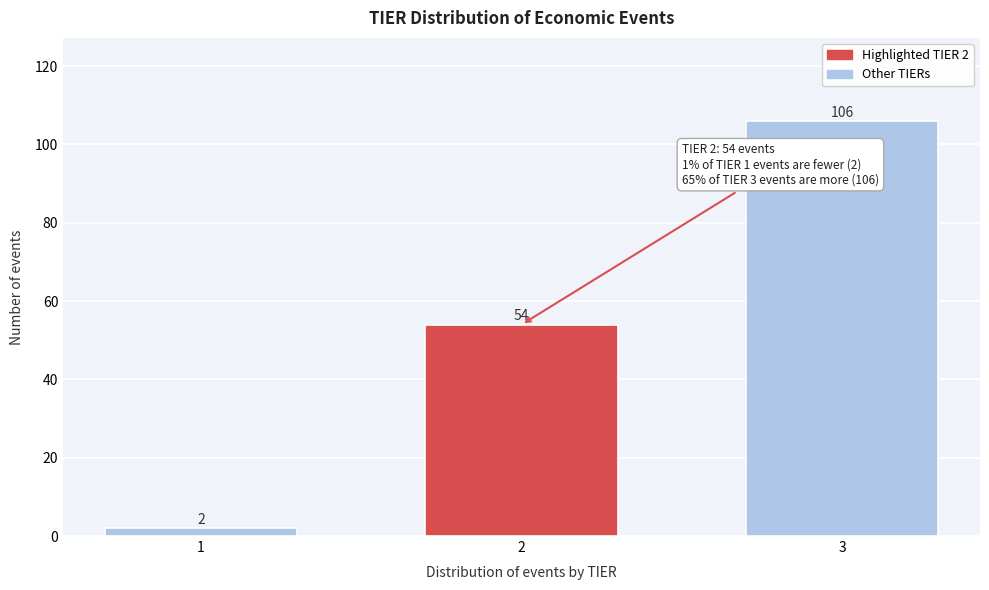

Reading right to left, what are all the values shown in this chart?

3=106	2=54	1=2